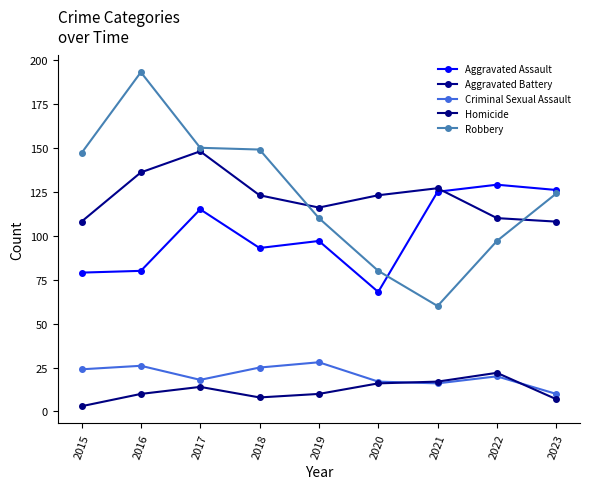

What is the value of the Homicide point at the 9th from the left?

7